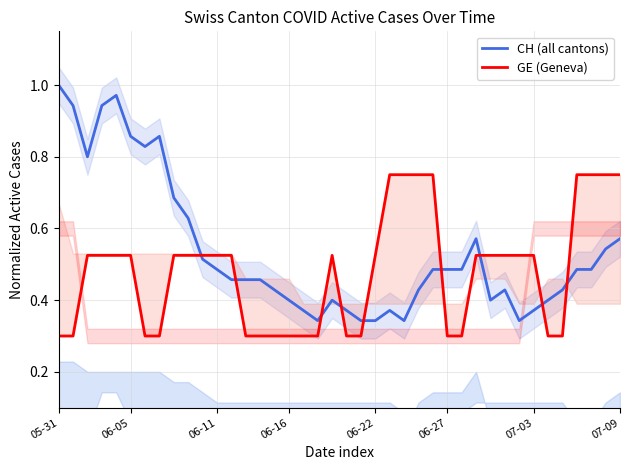

Rank the series at 30 from highest to lowest value.

GE (Geneva), CH (all cantons)